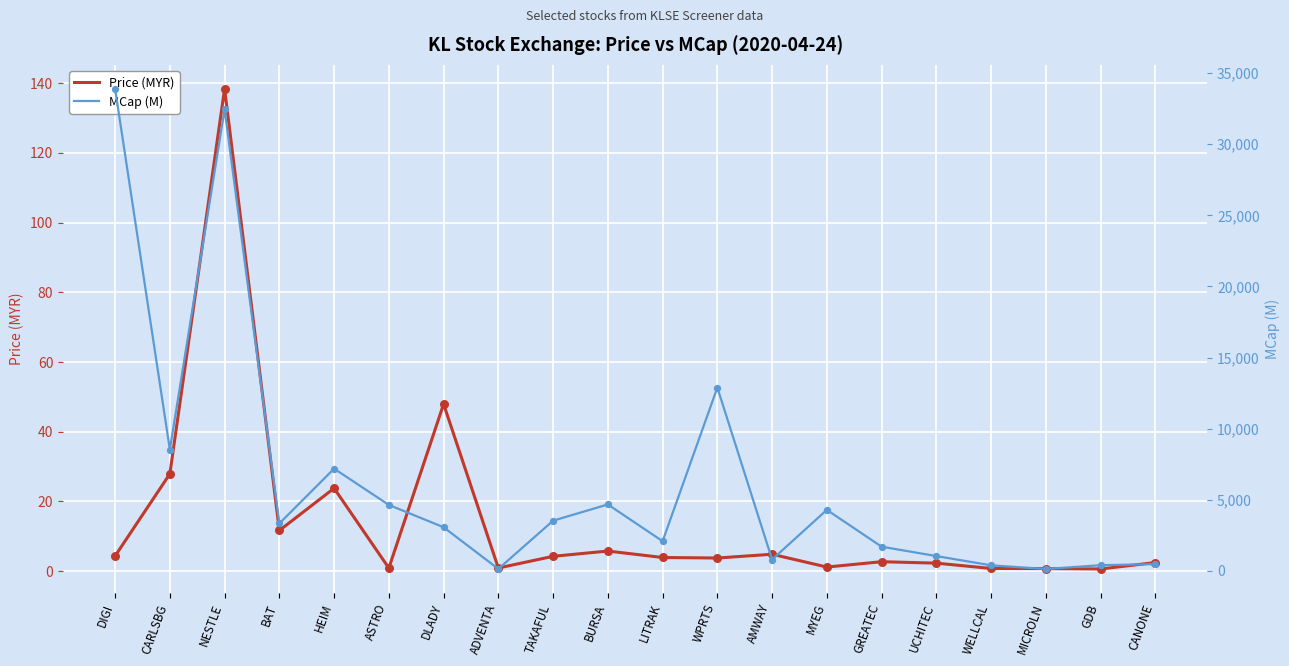

At which category is the sum across all series the highest?

DIGI